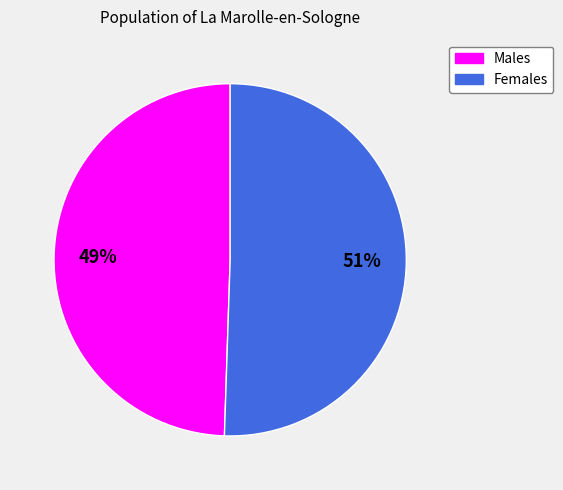

How many segments does this pie chart have?

2